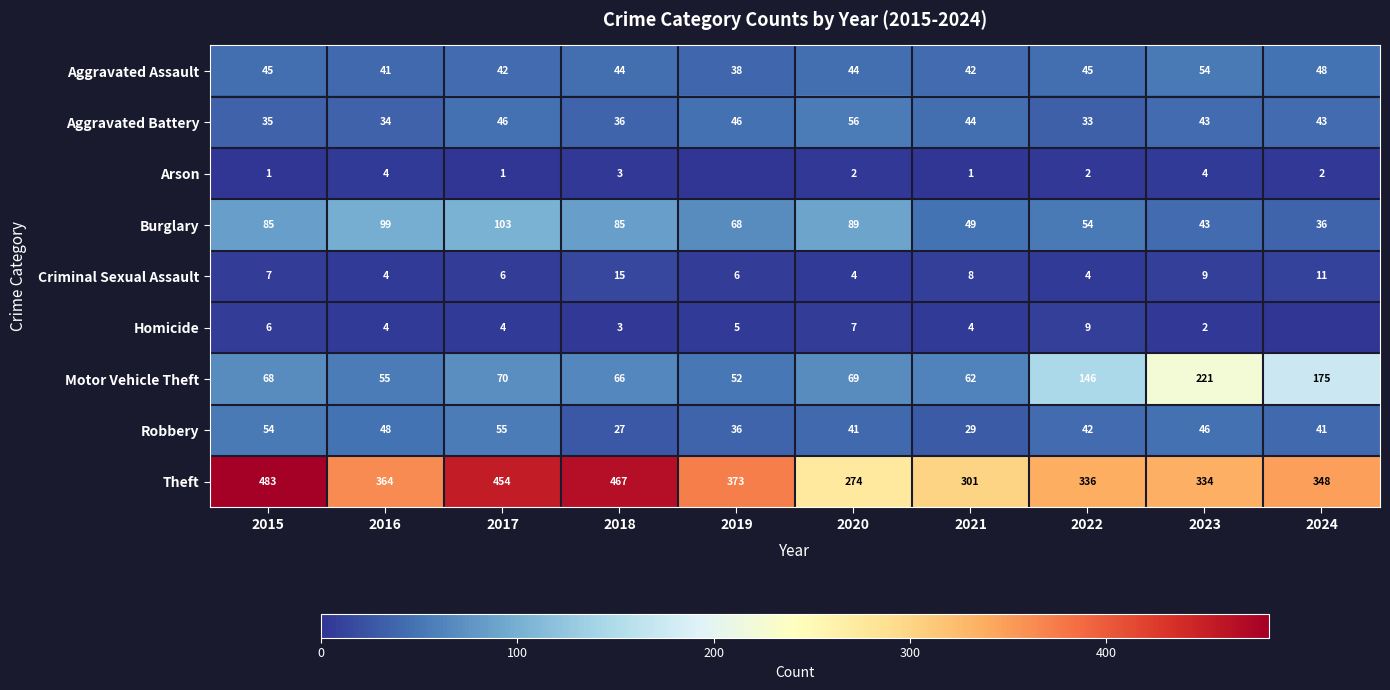

Is the value of Criminal Sexual Assault at 2016 greater than the value of Aggravated Battery at 2023?

No